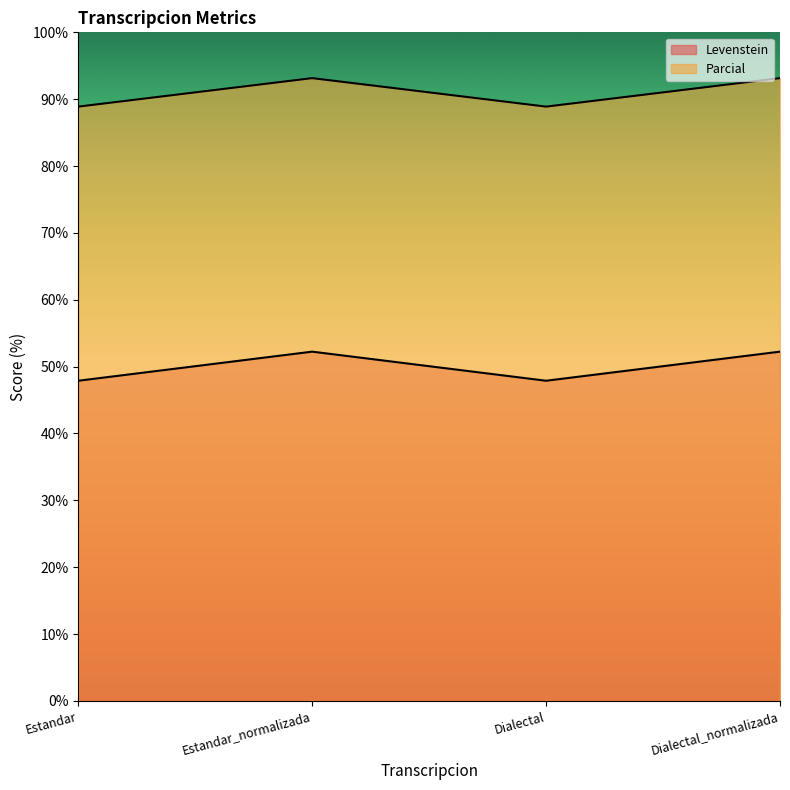

What is the label of the 2nd point from the right?

Dialectal